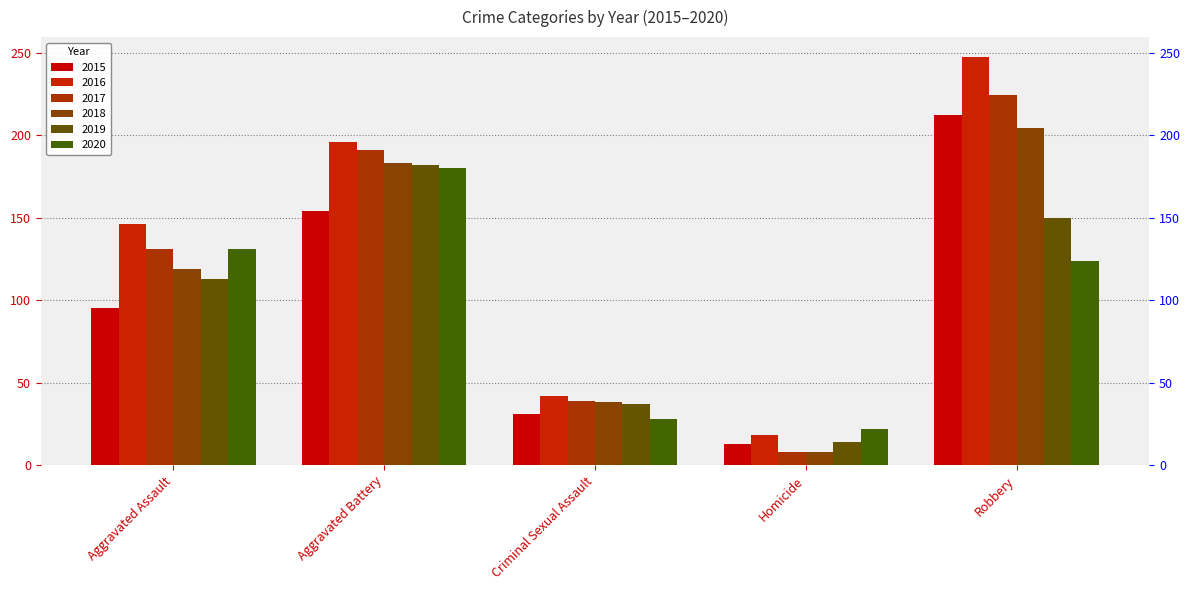

How many bars are there in total?

30